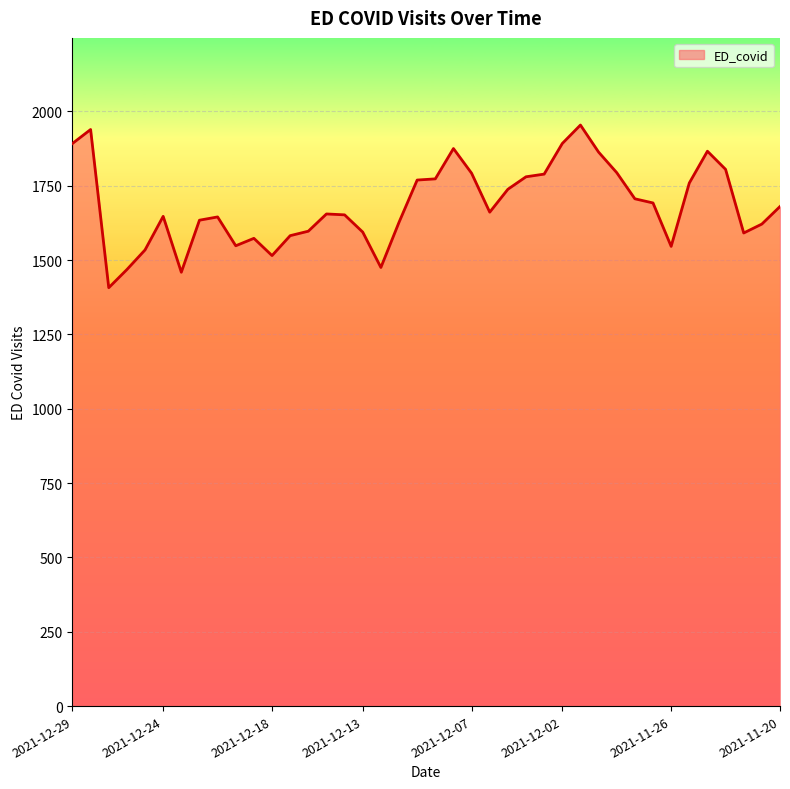

What is the greatest value displayed?

1954